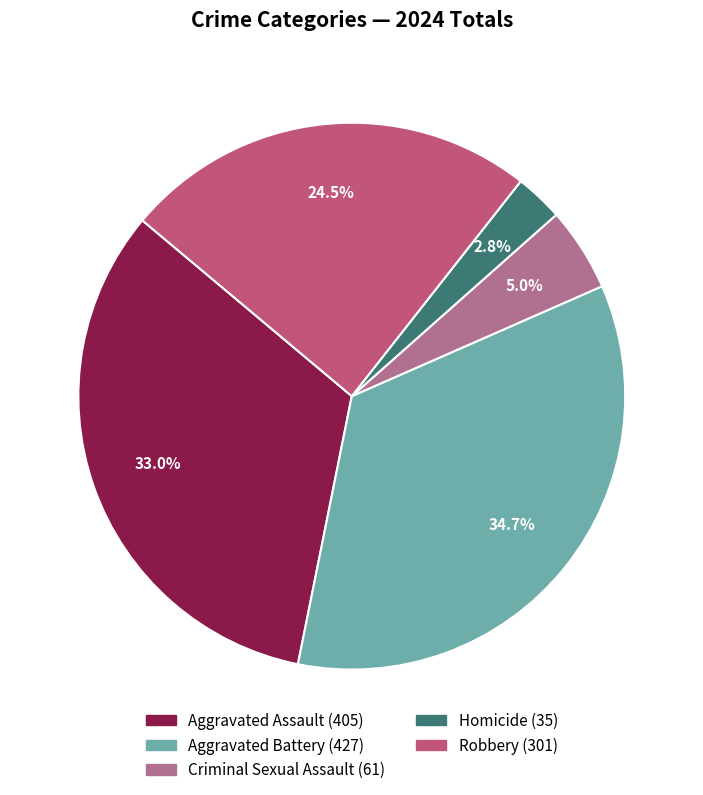

True or false: Robbery accounts for 24% of the total.

True